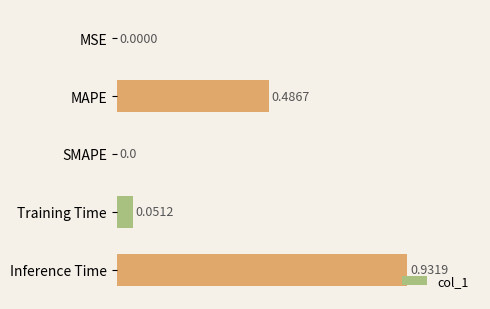

At which category does the chart reach its peak across all series?

Inference Time